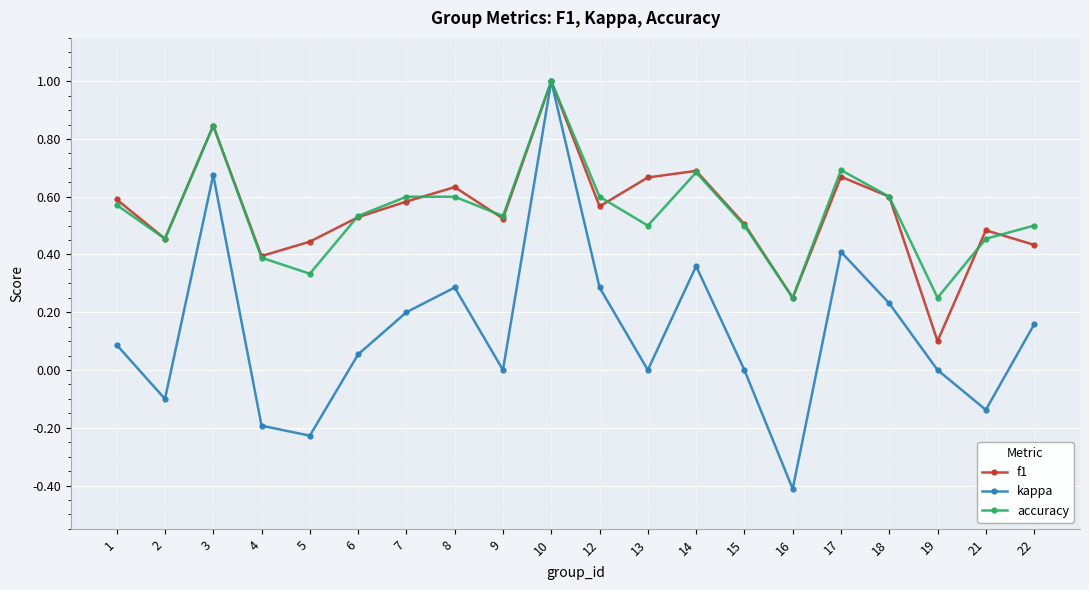

What is the total value across all series at 8?

1.5